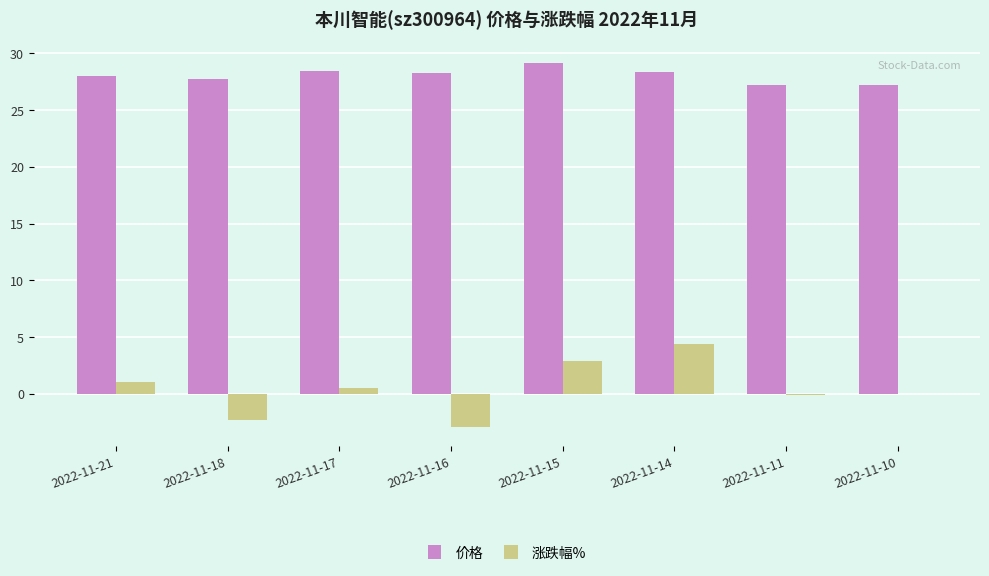

What value does the 涨跌幅% series have at 2022-11-10?

-0.1